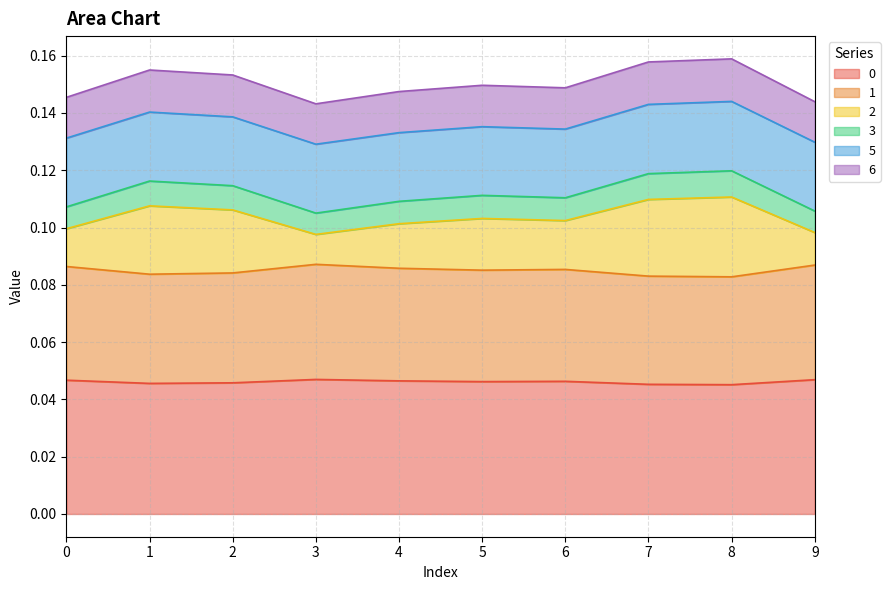

What is the value of the 2 point at the 6th from the left?

0.1